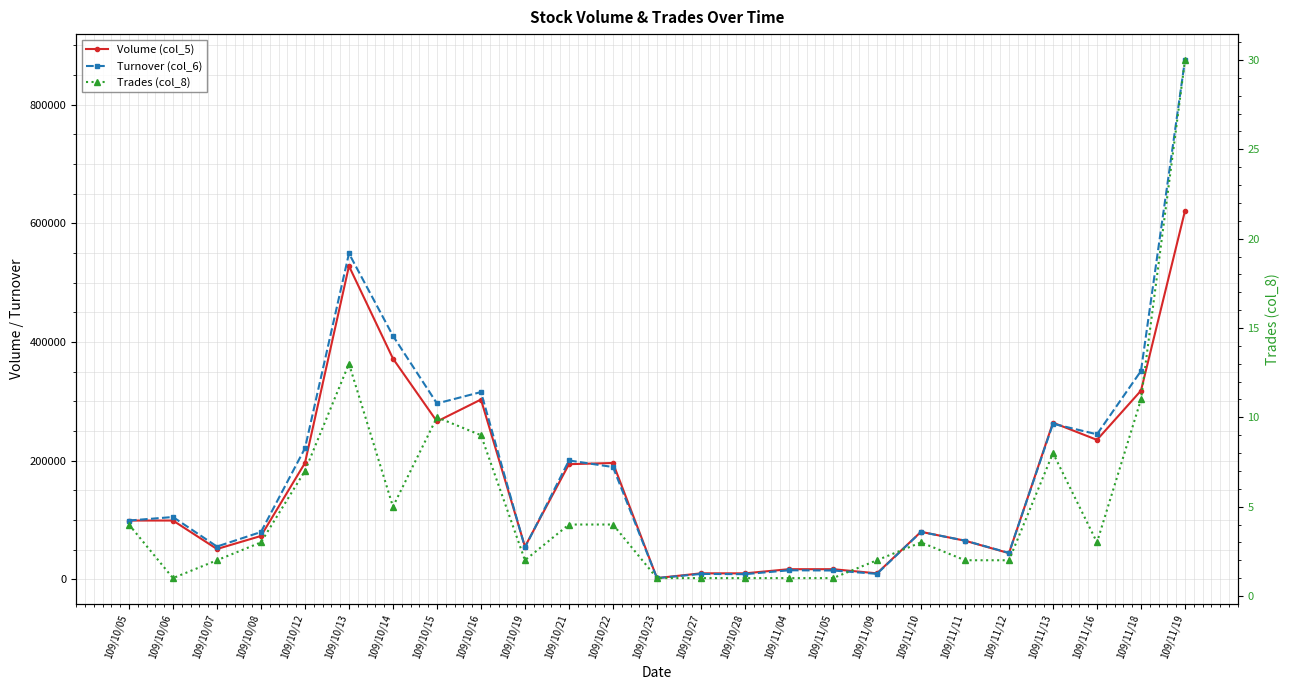

Which series ends up on top after the final intersection of Volume (col_5) and Turnover (col_6)?

Turnover (col_6)